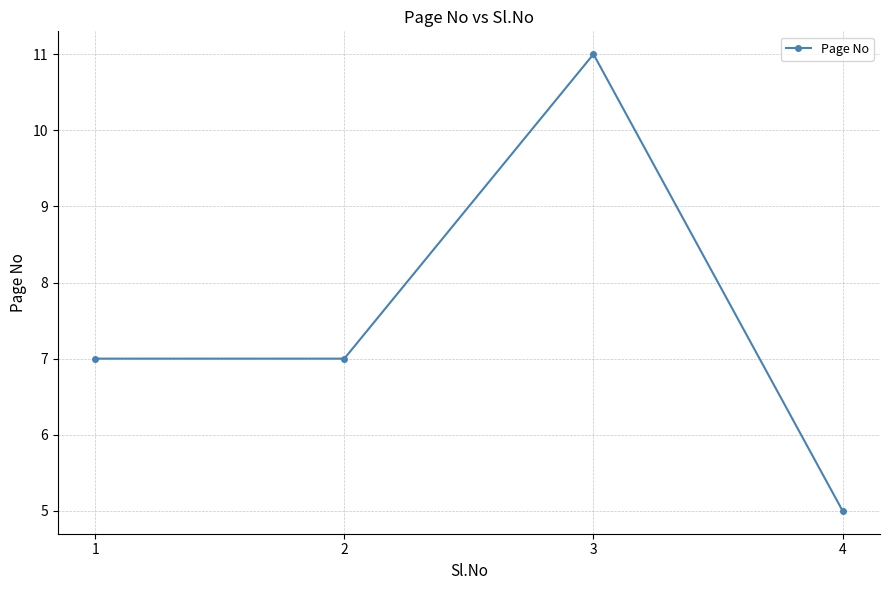

How many lines are shown in the chart?

1